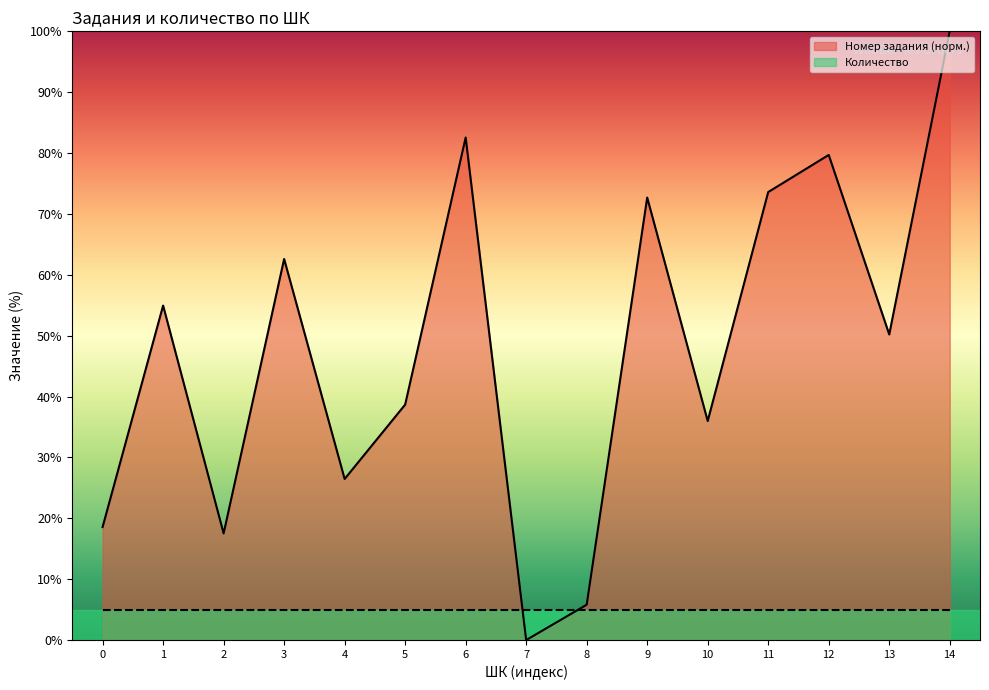

Reading right to left, transcribe all the data shown in this chart.

Номер задания (норм.): 100.0	50.2	79.7	73.6	36.0	72.7	5.8	0.0	82.6	38.7	26.5	62.6	17.5	55.0	18.6
Количество: 5.0	5.0	5.0	5.0	5.0	5.0	5.0	5.0	5.0	5.0	5.0	5.0	5.0	5.0	5.0